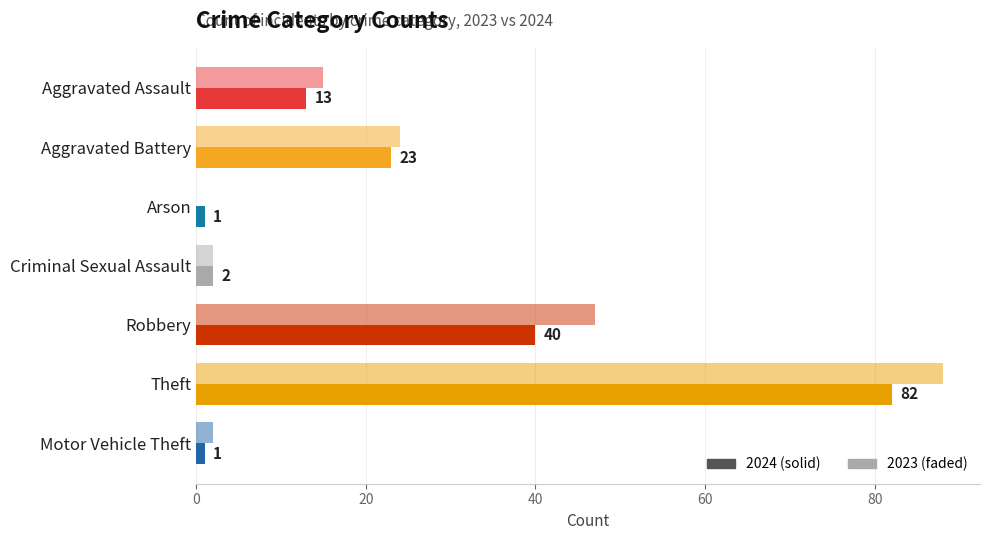

How many data points does each series have?

7